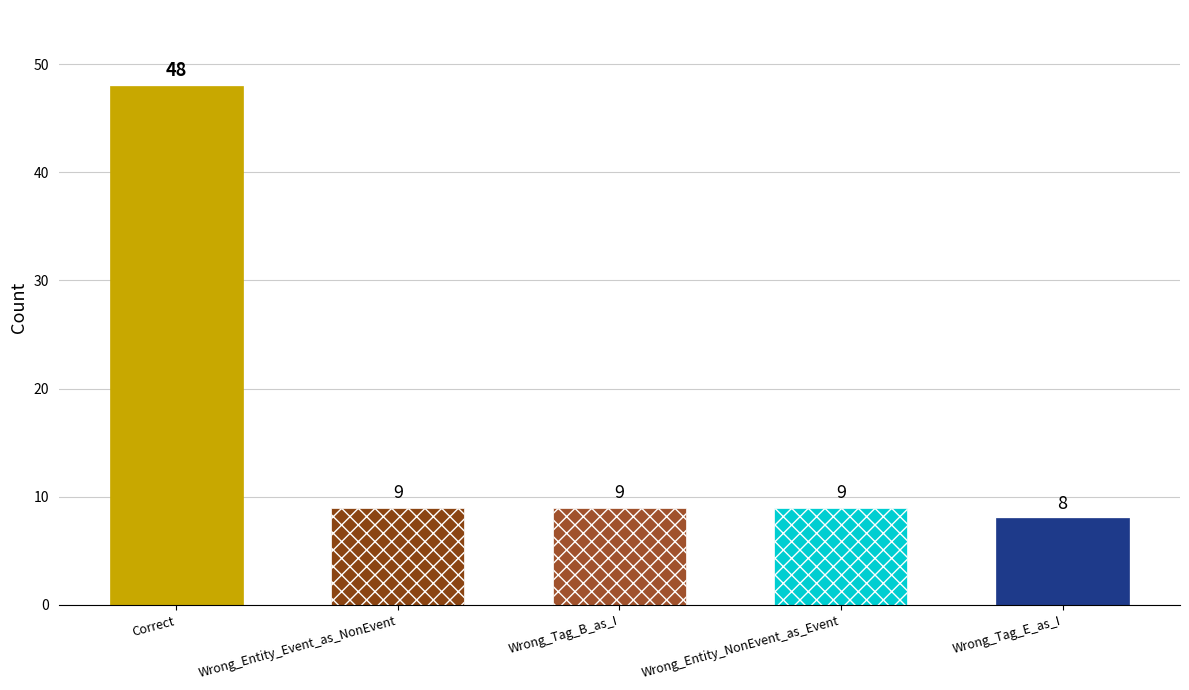

Reading right to left, list all the values displayed in this chart.

Wrong_Tag_E_as_I=8	Wrong_Entity_NonEvent_as_Event=9	Wrong_Tag_B_as_I=9	Wrong_Entity_Event_as_NonEvent=9	Correct=48